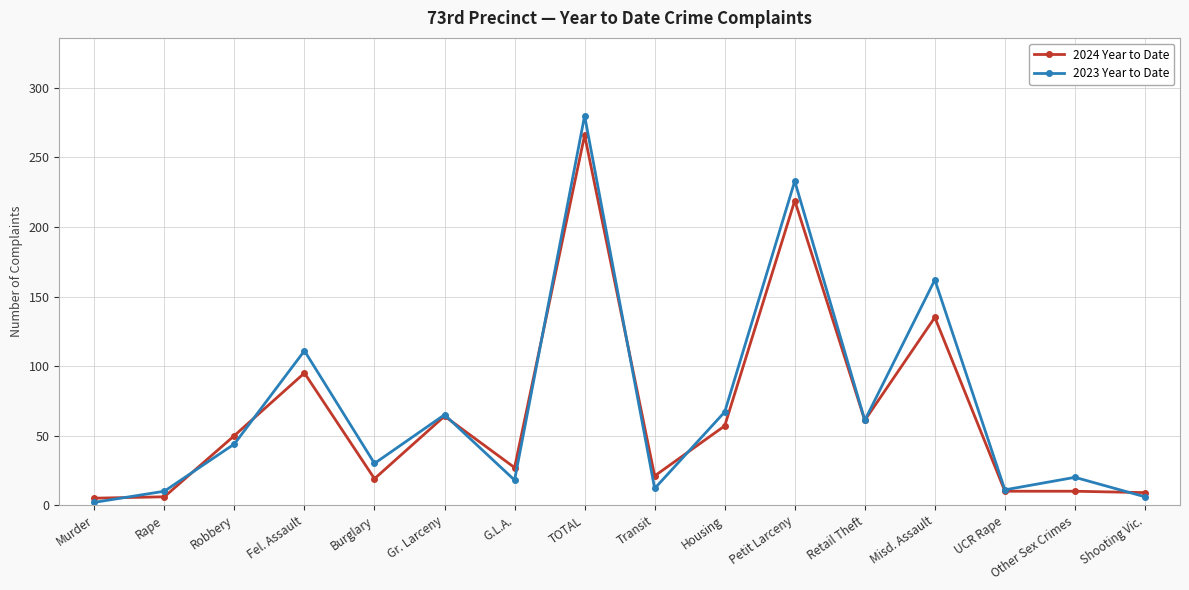

Which series has the largest total across all categories?

2023 Year to Date